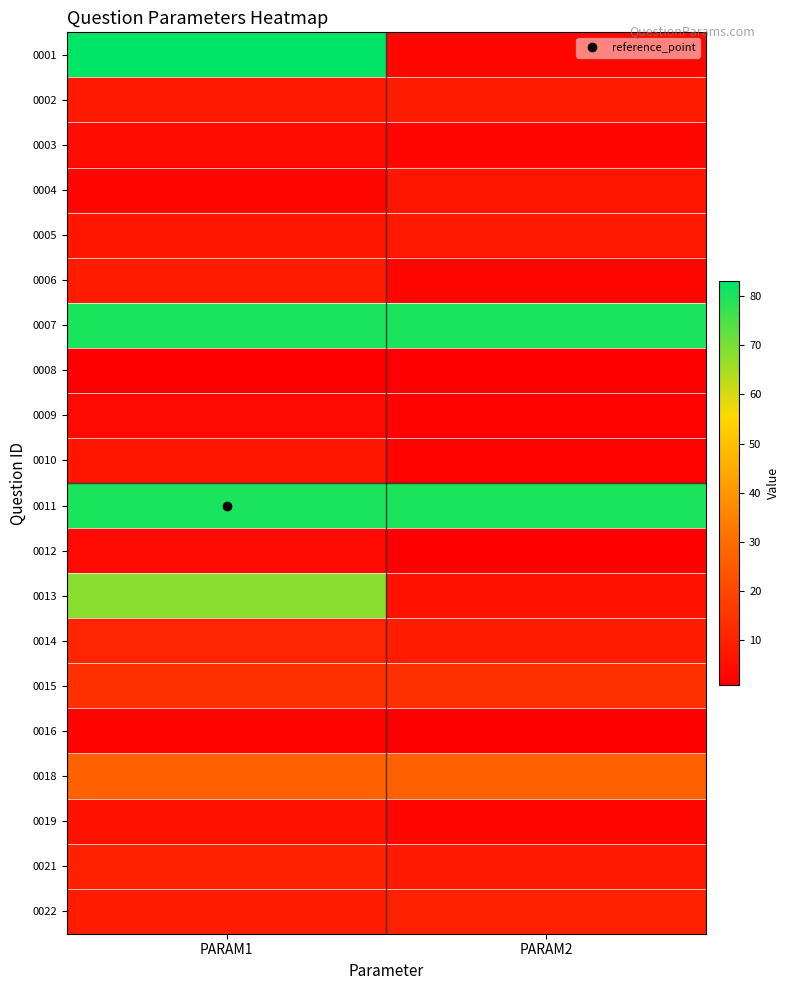

Reading left to right, list all the values displayed in this chart.

0001: PARAM1=83	PARAM2=3
0002: PARAM1=8	PARAM2=9
0003: PARAM1=5	PARAM2=3
0004: PARAM1=3	PARAM2=7
0005: PARAM1=7	PARAM2=8
0006: PARAM1=9	PARAM2=3
0007: PARAM1=80	PARAM2=80
0008: PARAM1=1	PARAM2=1
0009: PARAM1=4	PARAM2=2
0010: PARAM1=7	PARAM2=2
0011: PARAM1=80	PARAM2=80
0012: PARAM1=4	PARAM2=1
0013: PARAM1=68	PARAM2=6
0014: PARAM1=11	PARAM2=9
0015: PARAM1=14	PARAM2=14
0016: PARAM1=2	PARAM2=1
0018: PARAM1=27	PARAM2=27
0019: PARAM1=6	PARAM2=3
0021: PARAM1=10	PARAM2=8
0022: PARAM1=9	PARAM2=10